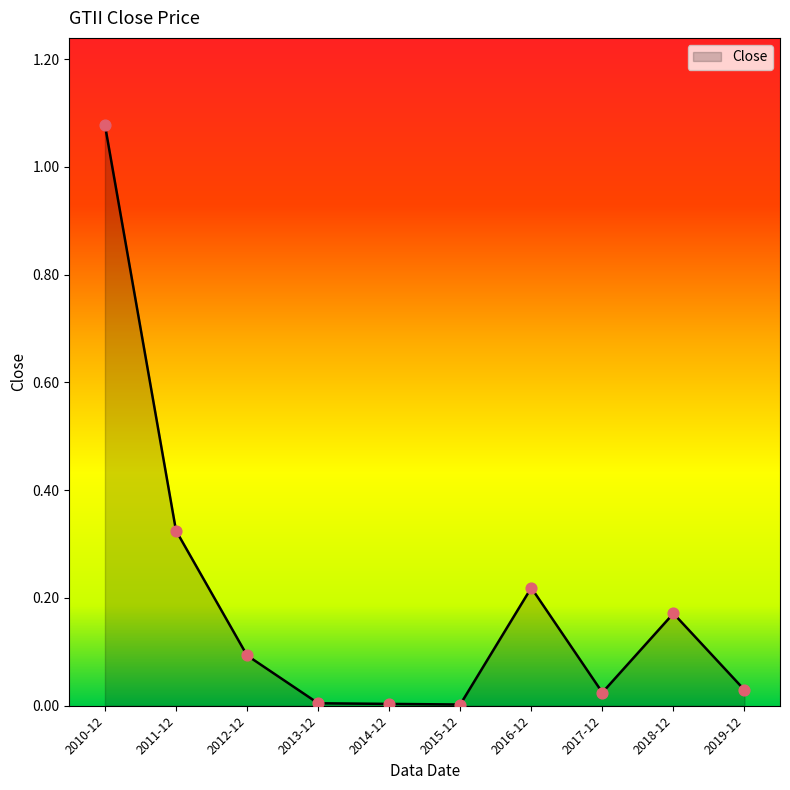

Between 2017-12 and 2010-12, which is larger?

2010-12